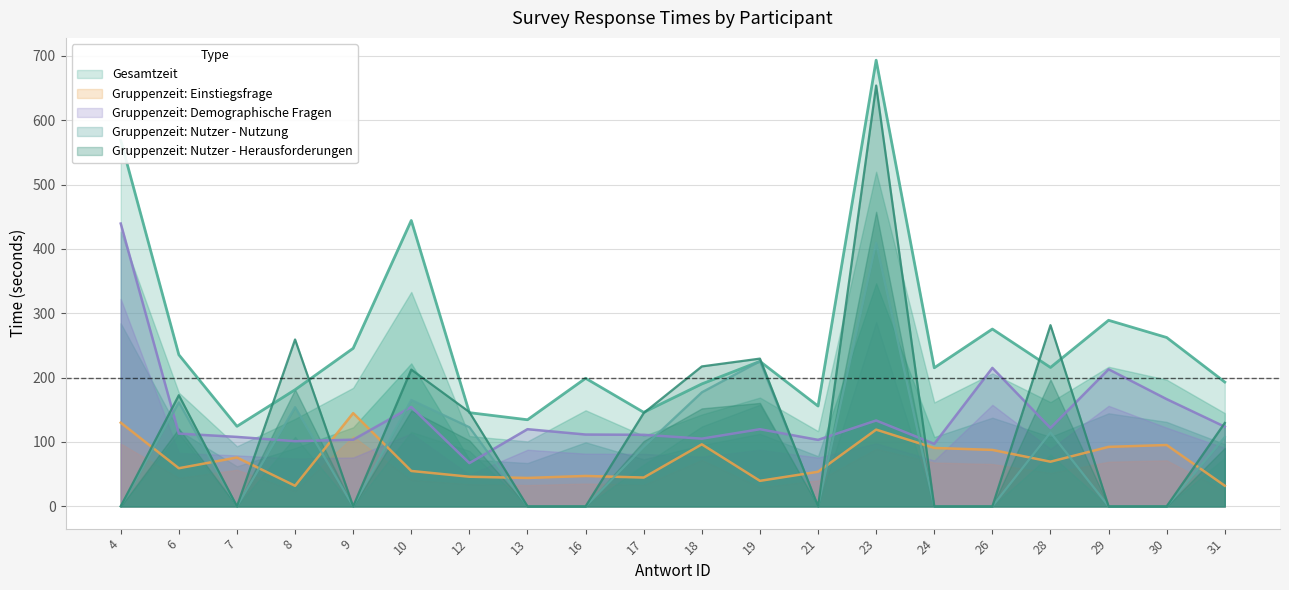

Which label corresponds to the largest value in the chart?

23